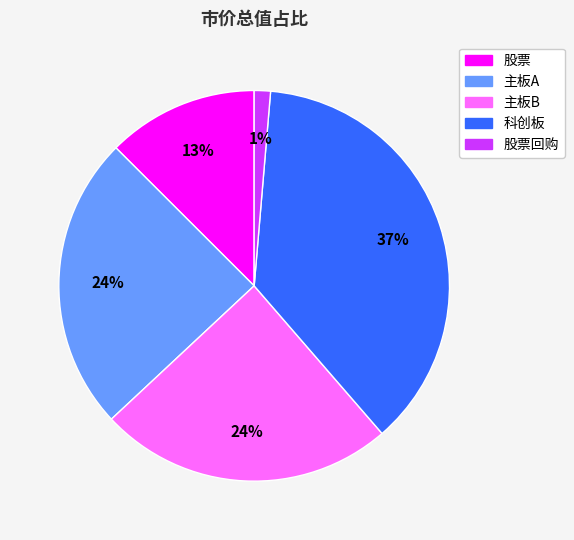

Is there a majority slice in this chart?

No